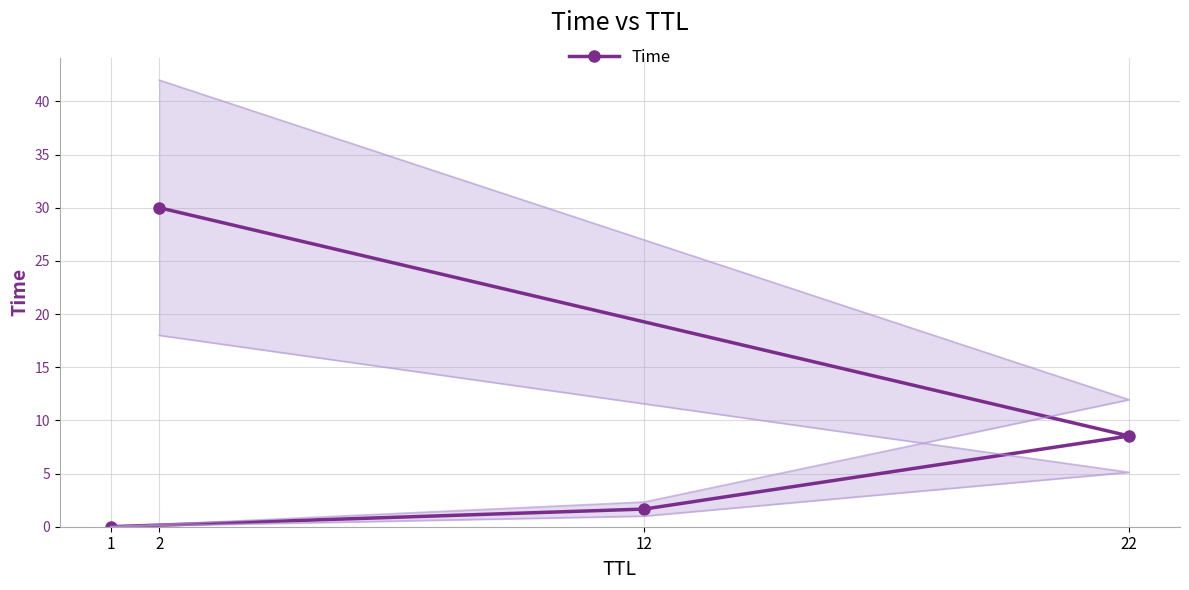

What is the change in value from 22 to 2?

+21.5